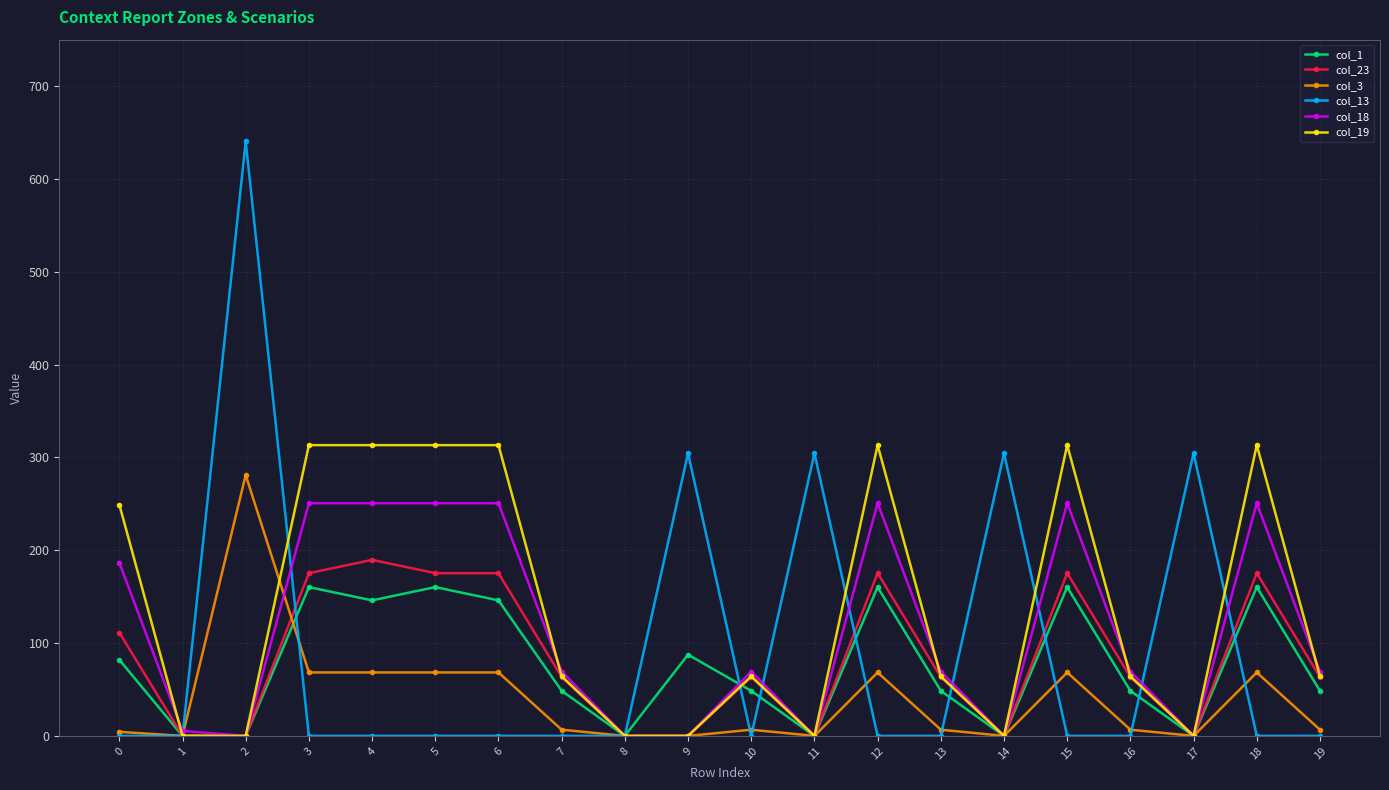

At how many categories does at least one series exceed 363?

1